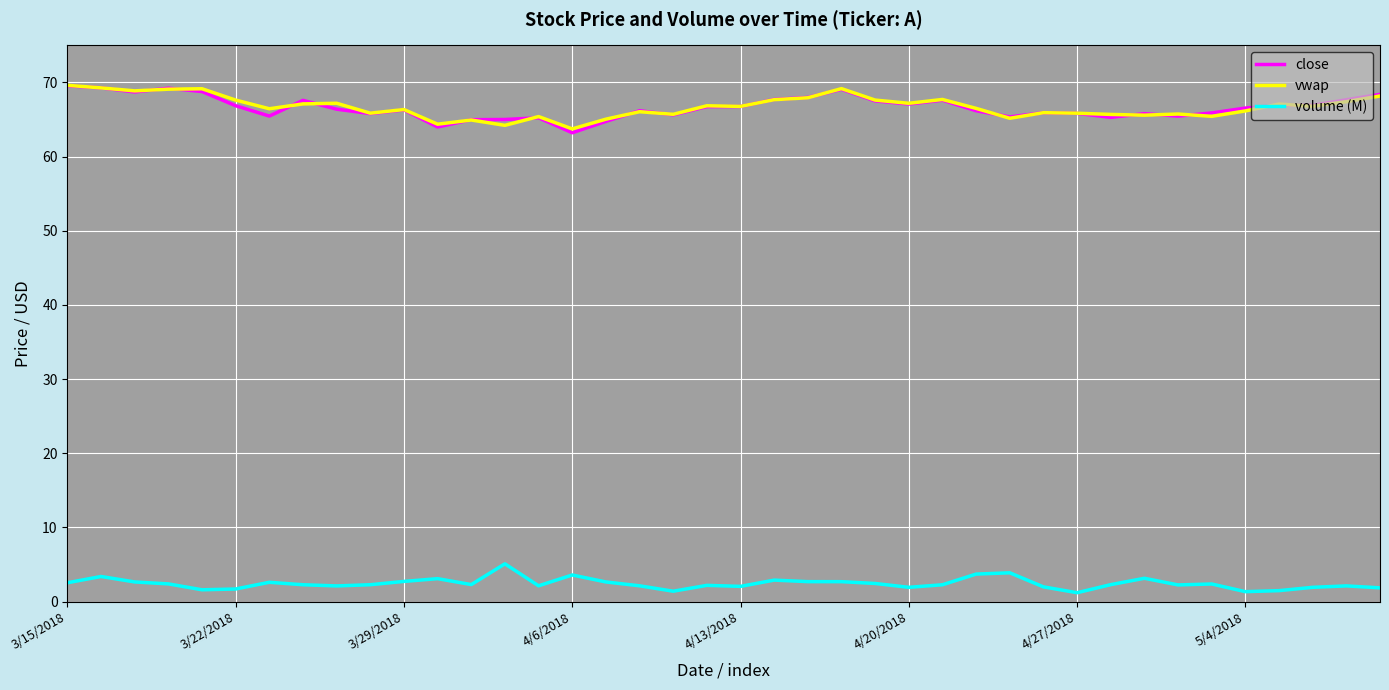

True or false: volume (M) and close intersect in this chart.

False